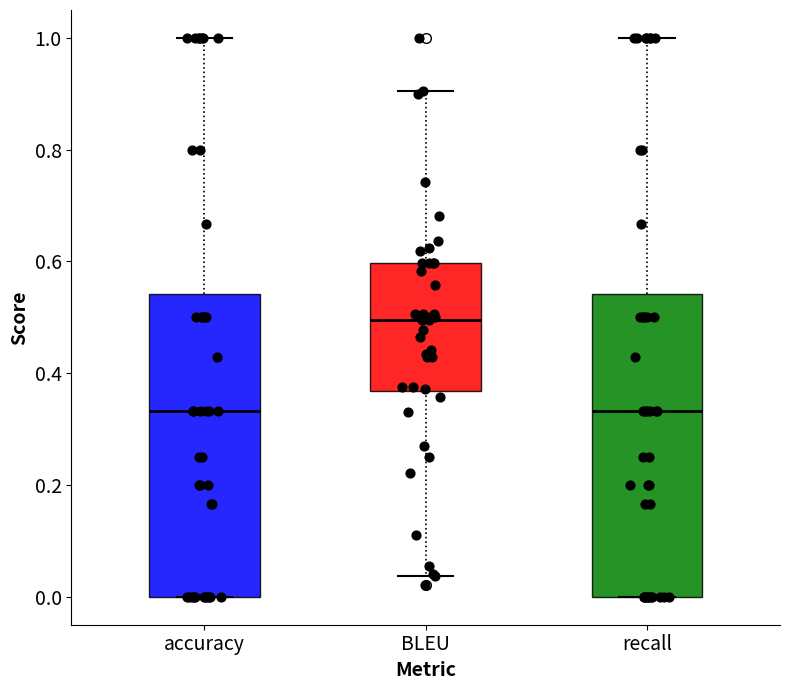

Where does the upper whisker of the box for recall end on the y-axis? The values are not printed on the chart, so give them approximately, as read against the axis.

1.00